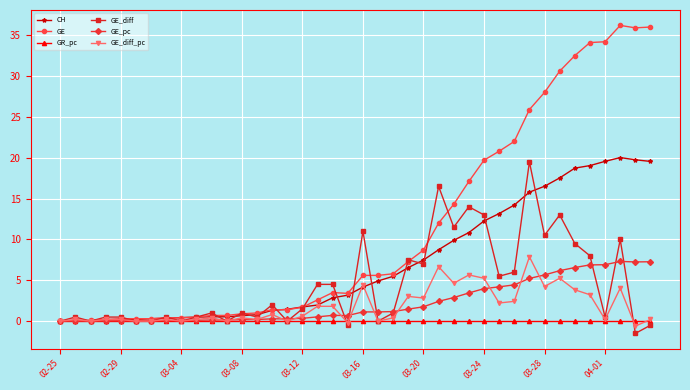

Which series has the largest range (max minus min)?

GE